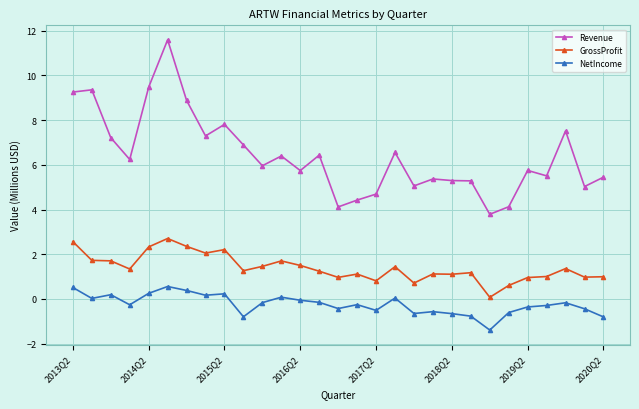

Rank the series by their average value, from highest to lowest.

Revenue, GrossProfit, NetIncome